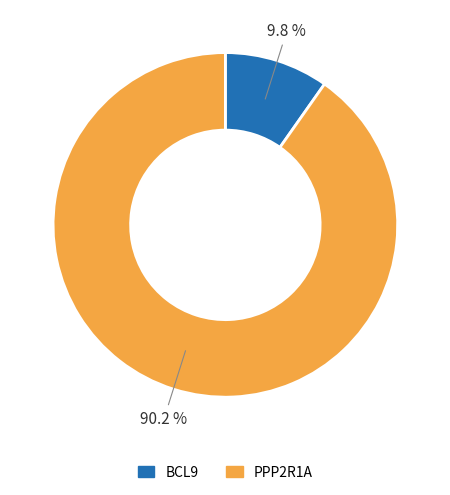

Rank the categories by value from lowest to highest.

BCL9, PPP2R1A